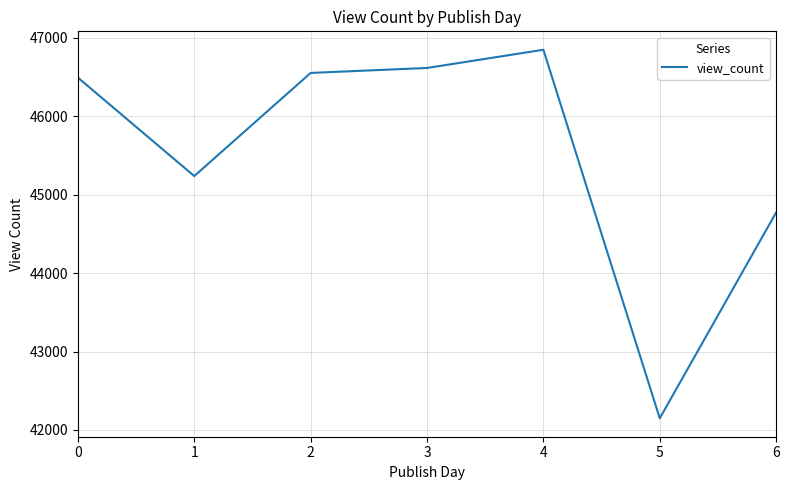

What is the approximate value at 0?

46491.1